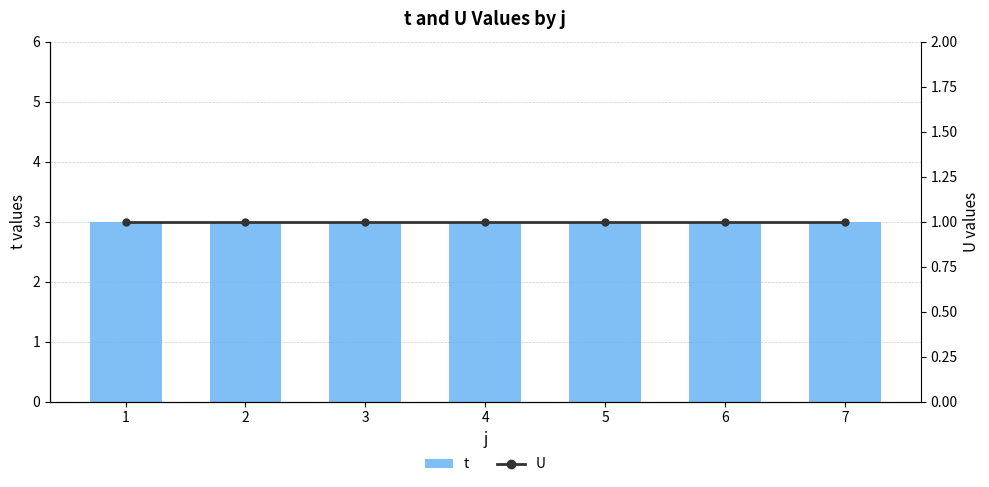

What are all the series names shown in the legend?

t, U